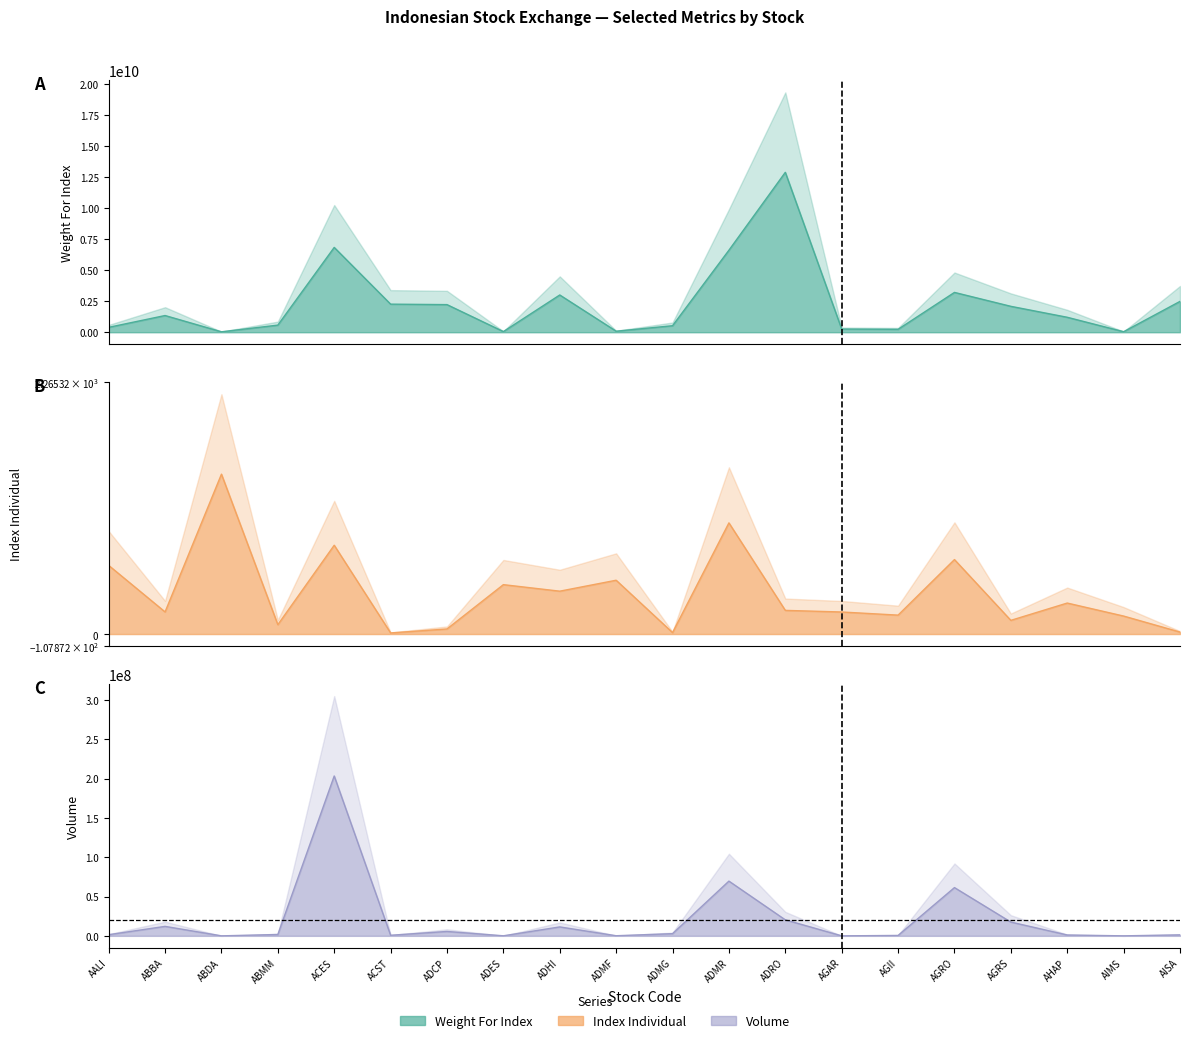

What is the highest value of the Volume series?

203445100.0